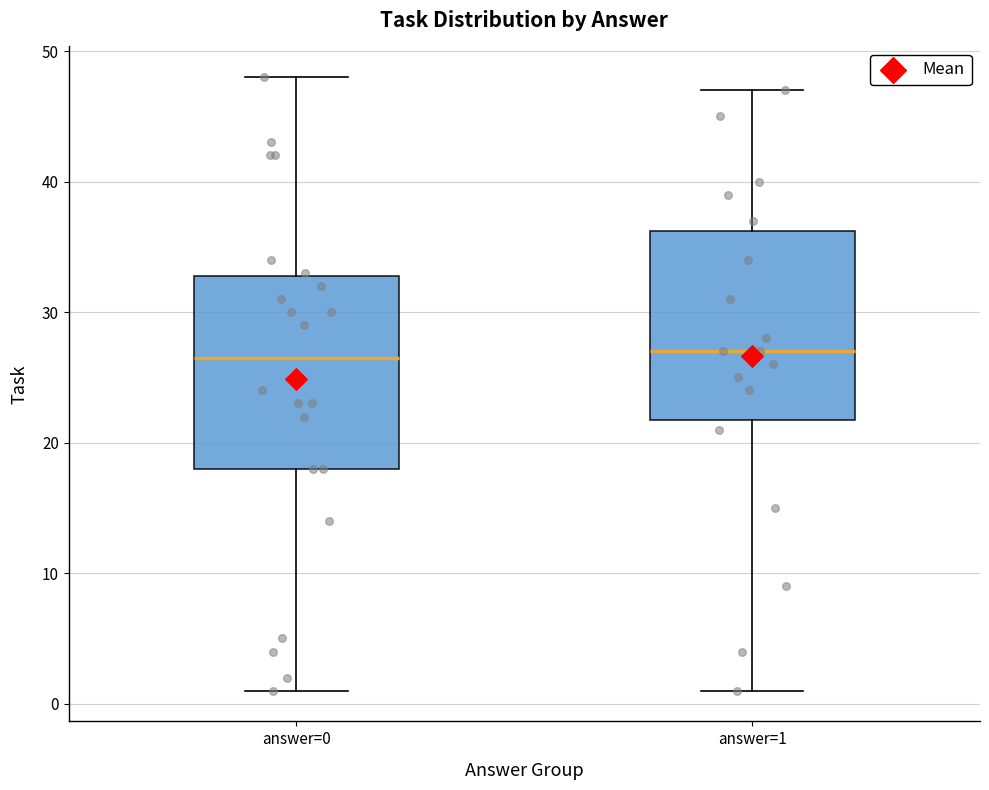

Where is the upper edge of the box for answer=1 on the y-axis? The values are not printed on the chart, so give them approximately, as read against the axis.

36